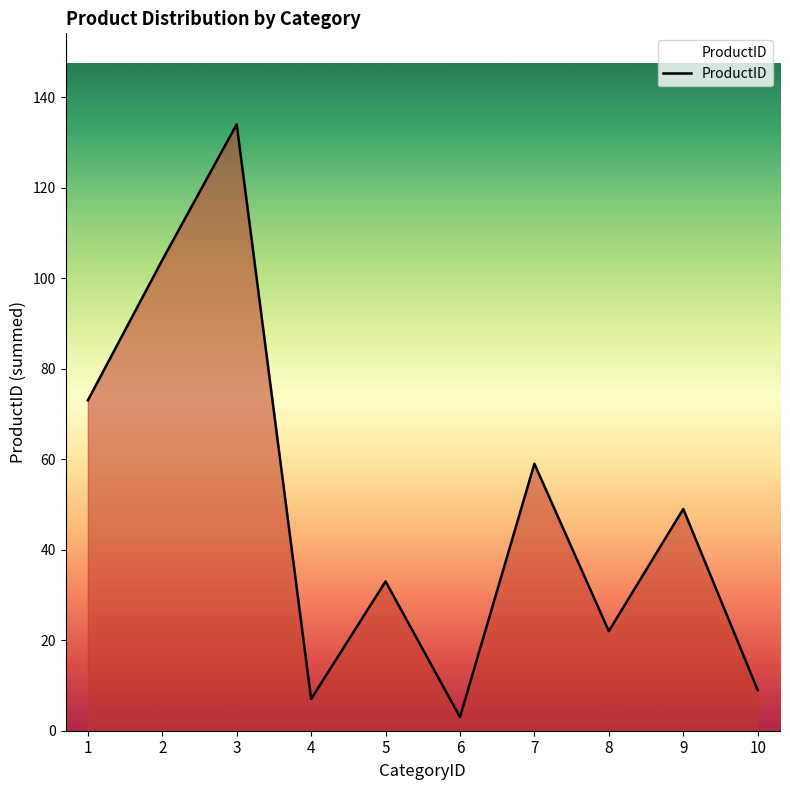

List the labels in order of value, largest first.

3, 2, 1, 7, 9, 5, 8, 10, 4, 6